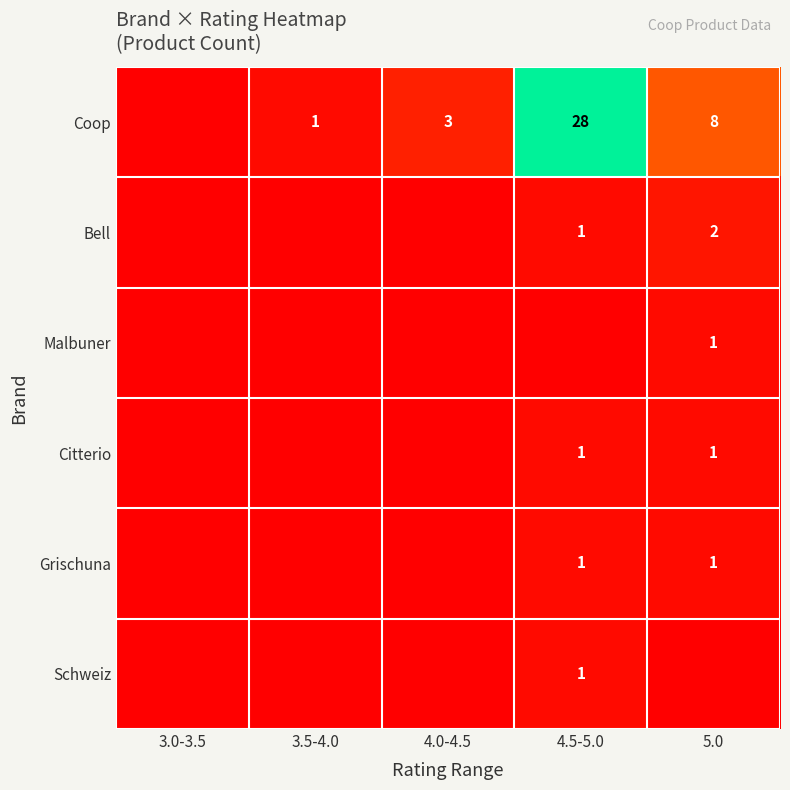

What is the sum of the Coop values at 3.5-4.0 and 4.0-4.5?

4